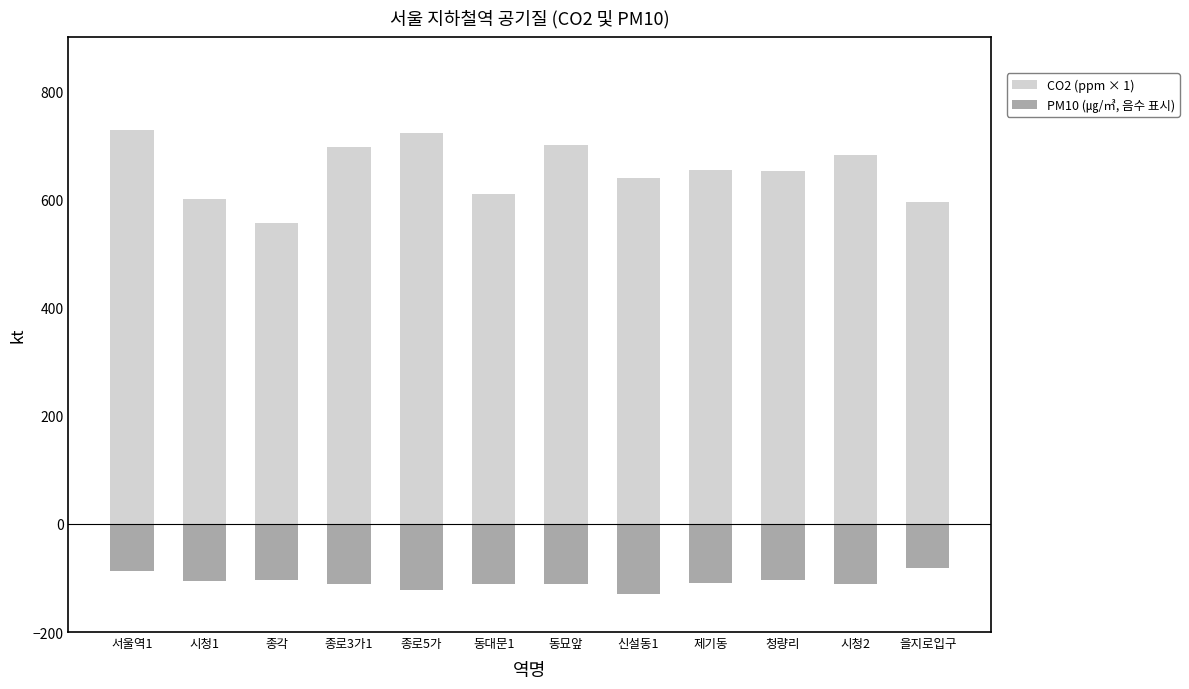

What position from the right is 동묘앞?

6